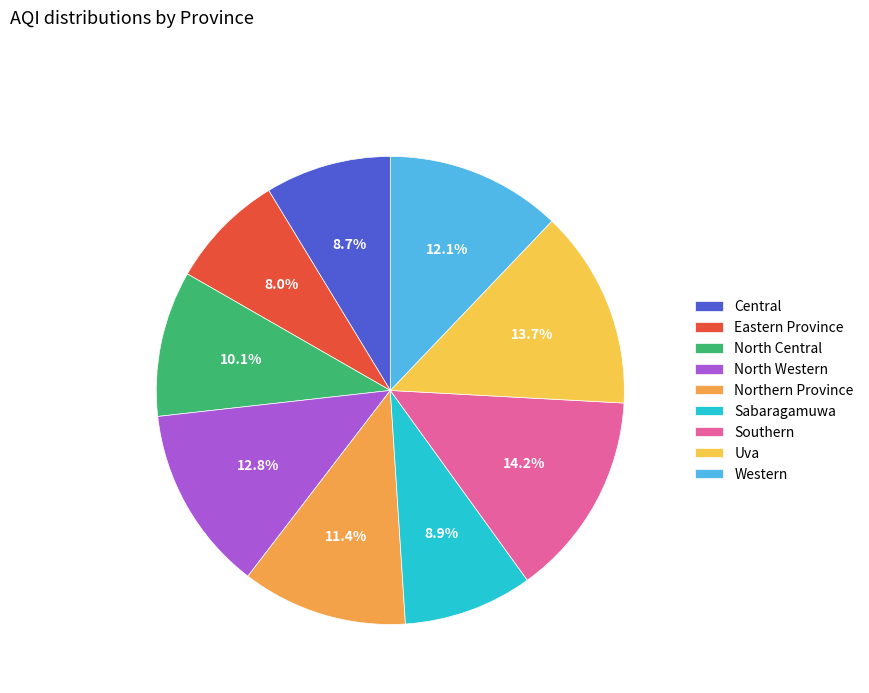

How many segments does this pie chart have?

9